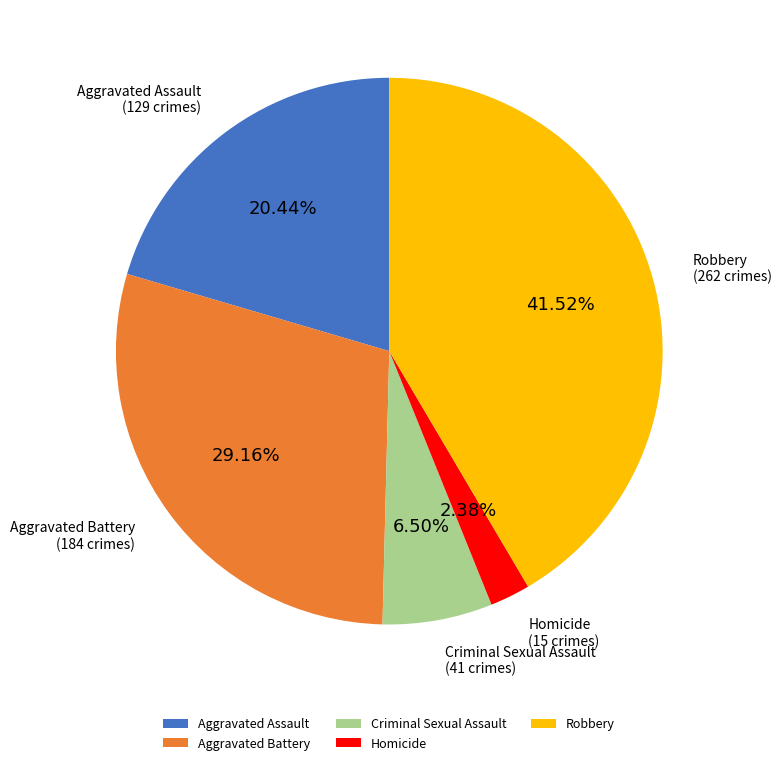

Between Aggravated Battery and Homicide, which is larger?

Aggravated Battery